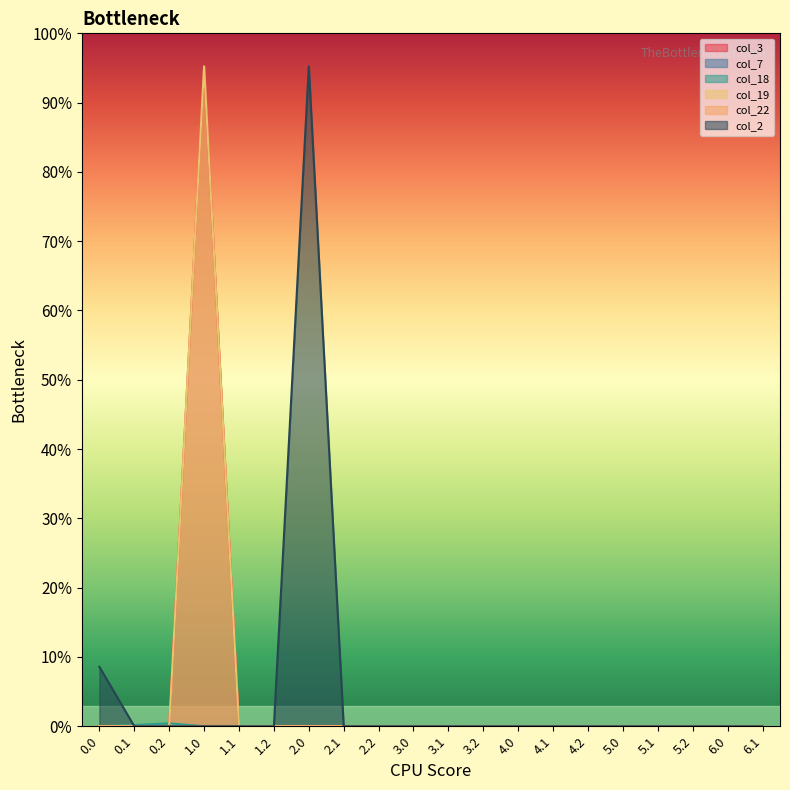

True or false: col_18 and col_3 intersect in this chart.

True